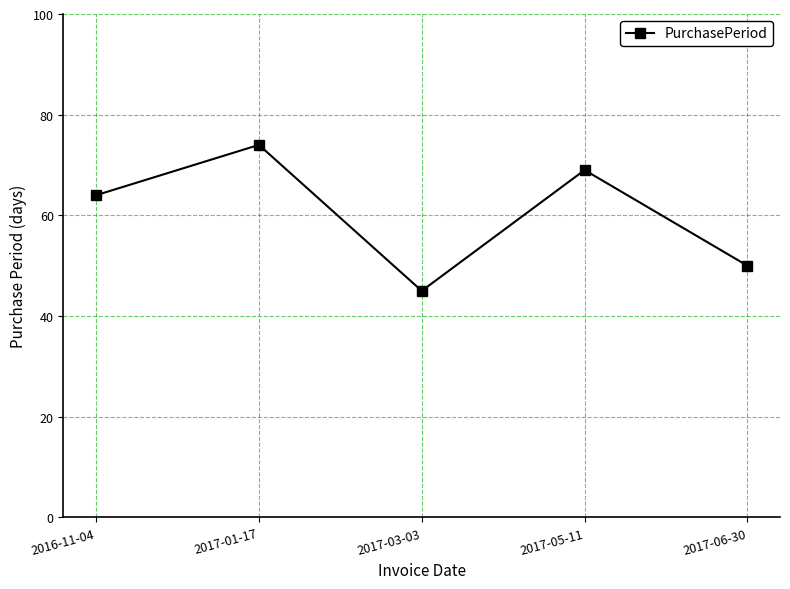

What is the difference between the maximum and minimum values?

29